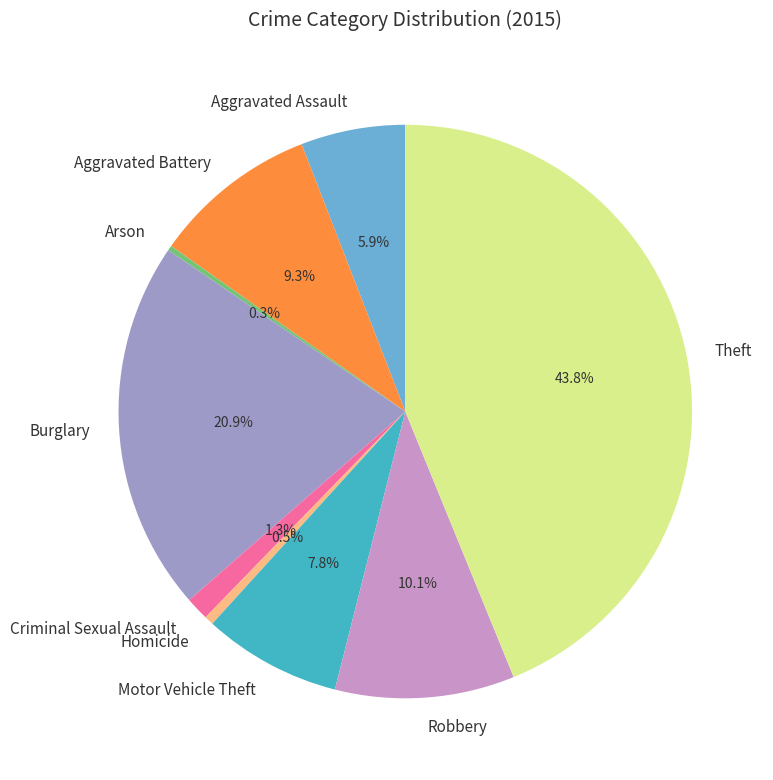

Does any single category account for the majority?

No